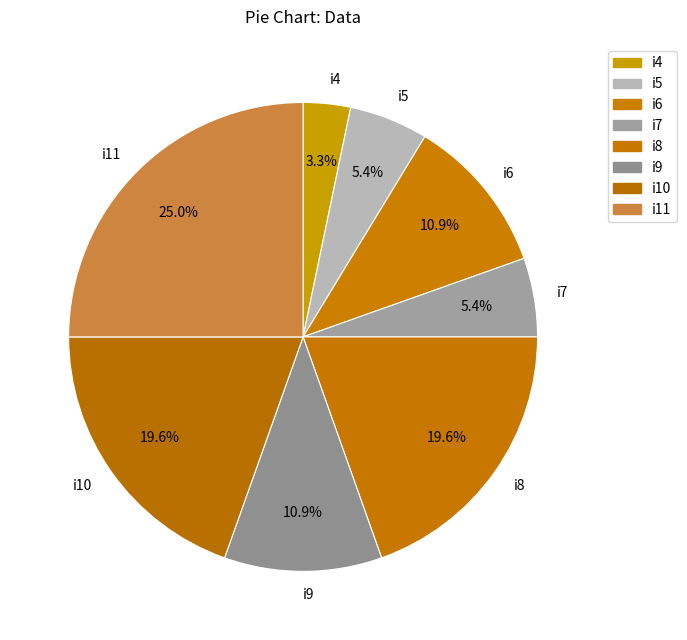

To the nearest percent, what is the combined percentage of i11 and i6?

36%